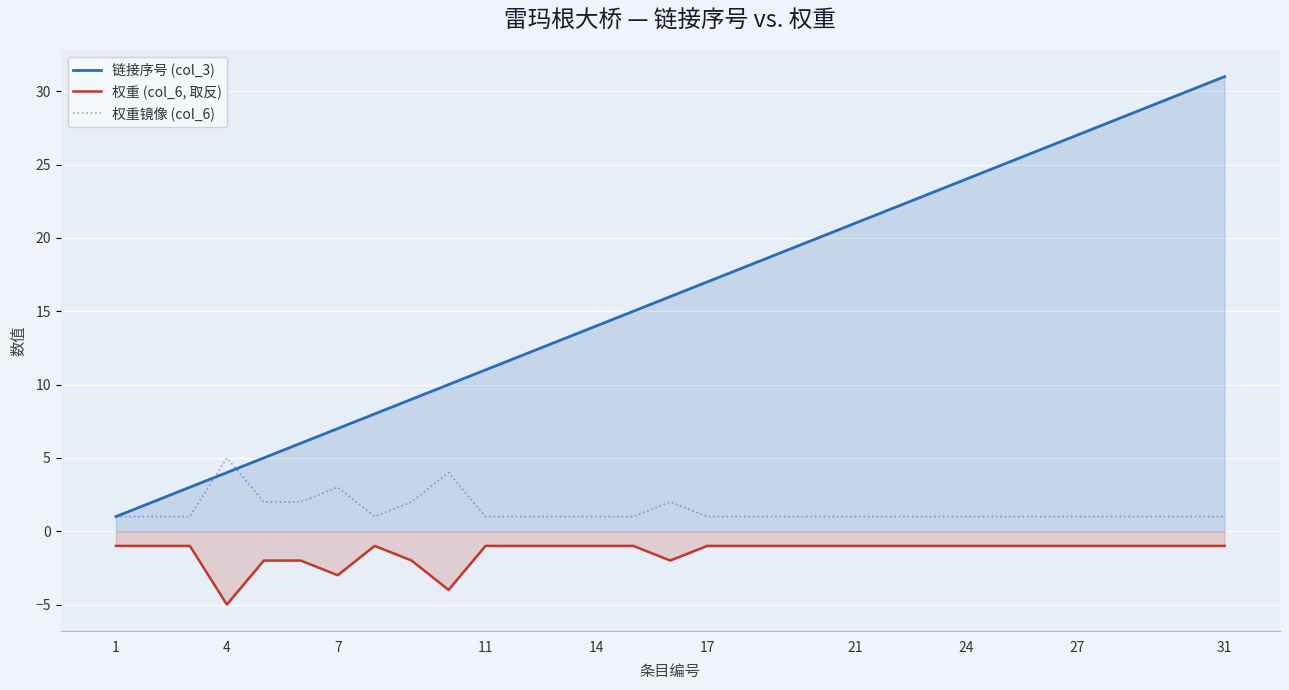

At how many categories does at least one series exceed 8?

23